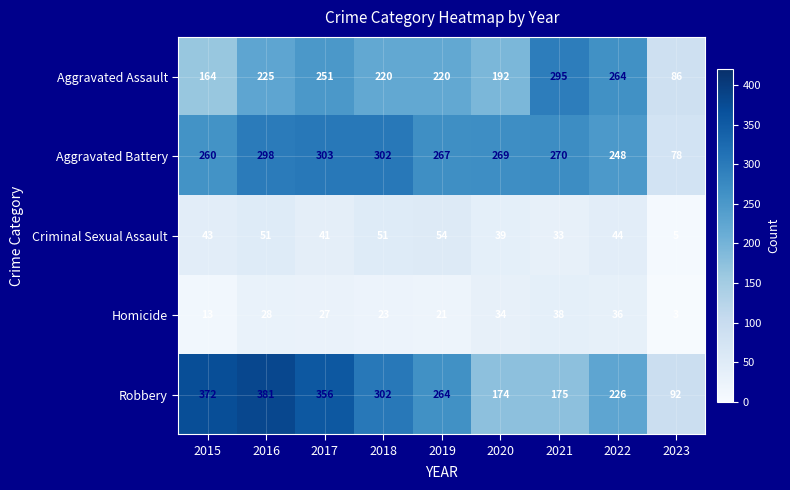

Between 2016 and 2020, which series saw the biggest shift?

Robbery